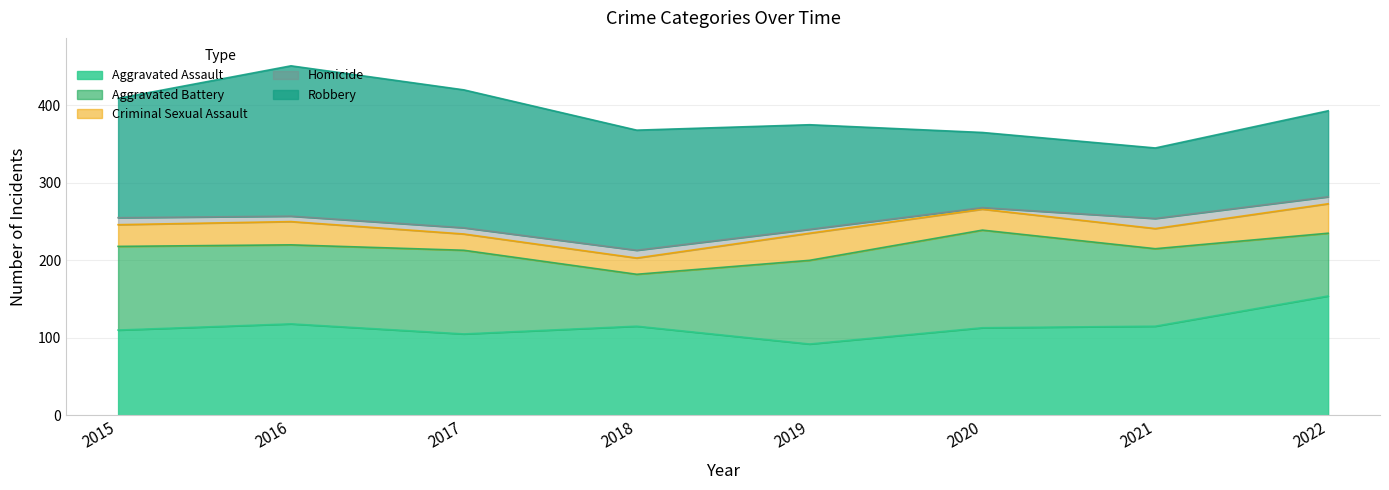

At 2019, list the series in order from smallest to largest.

Homicide, Criminal Sexual Assault, Aggravated Assault, Aggravated Battery, Robbery